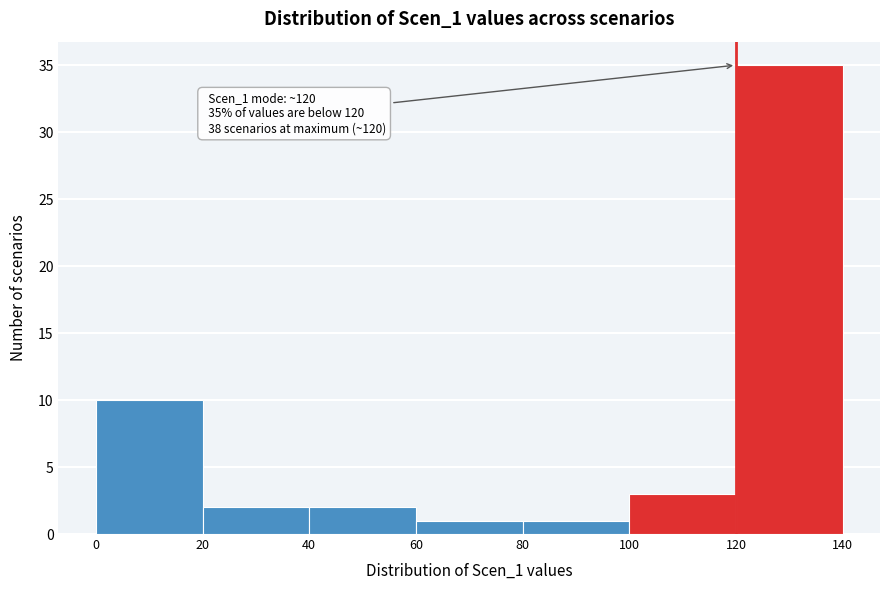

Over which range of the x-axis is the bar tallest?

120 to 140